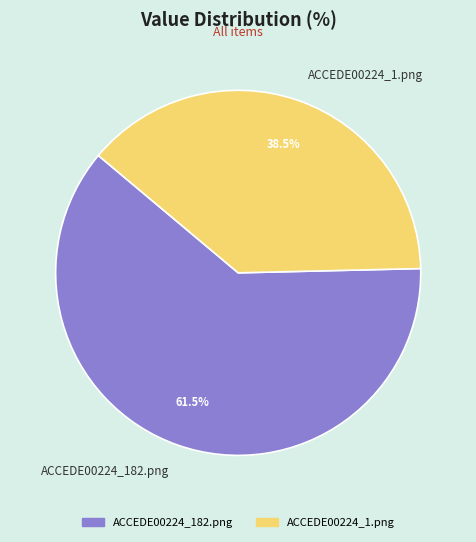

Which has a higher value, ACCEDE00224_182.png or ACCEDE00224_1.png?

ACCEDE00224_182.png